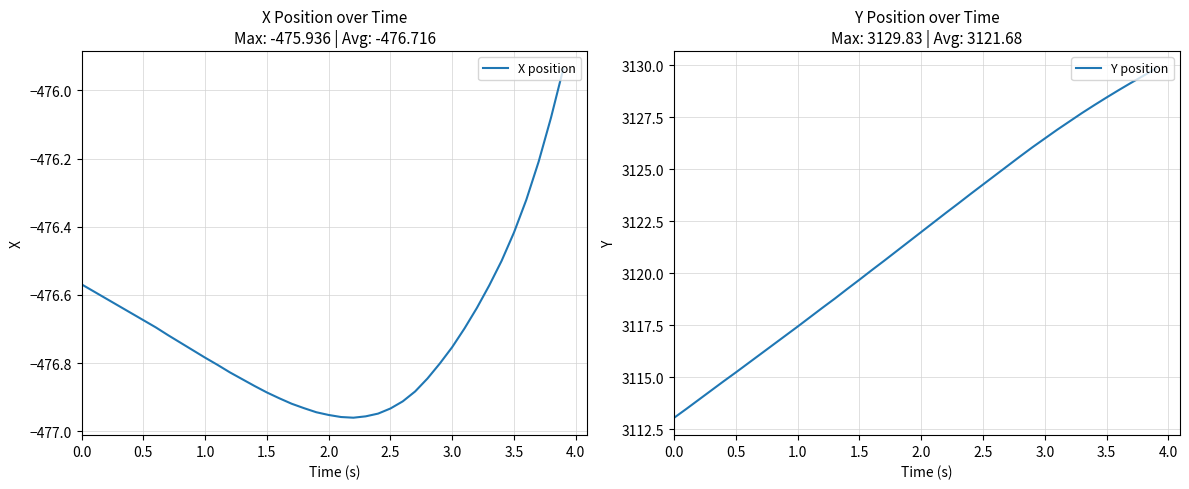

Is it true that X position equals -156.7 at 0.0?

False